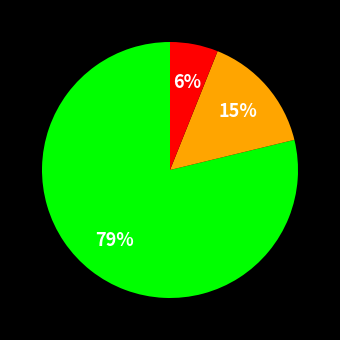

To the nearest percent, what is the difference between the largest and smallest slice percentages?

73%